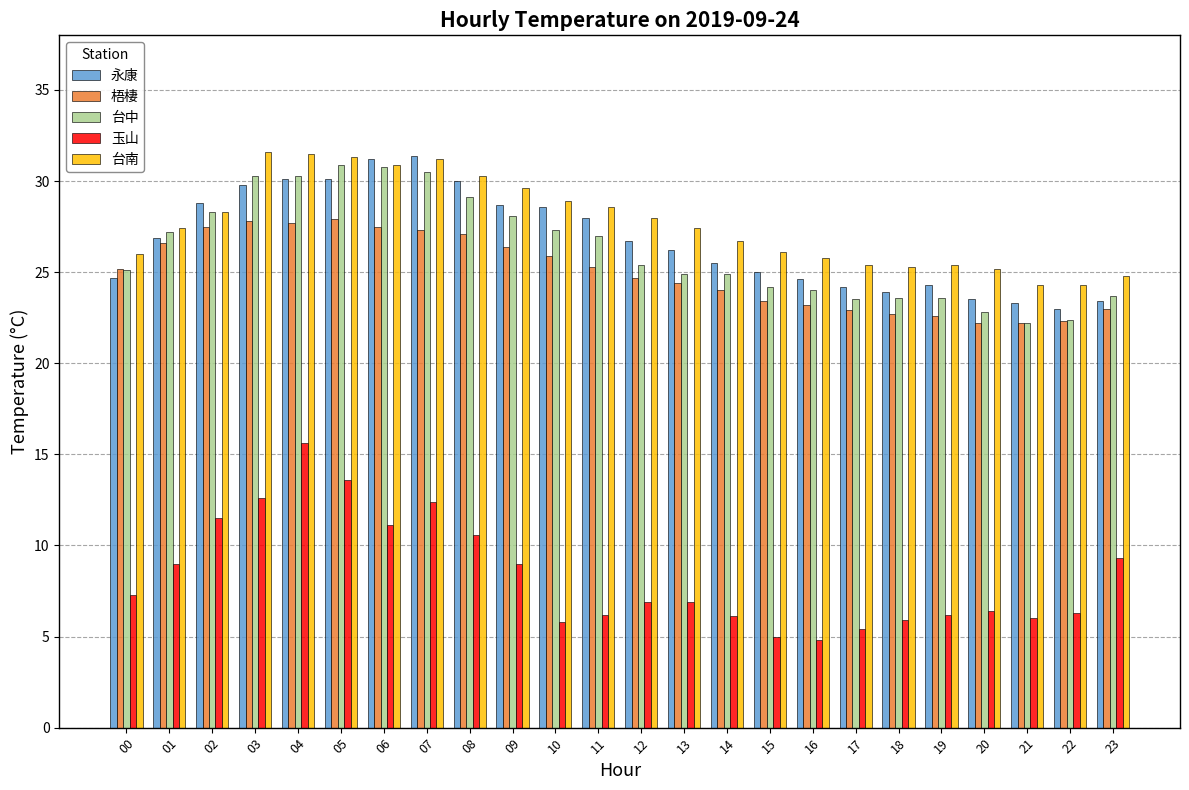

What is the value of the 台南 bar at the 16th from the left?

26.1